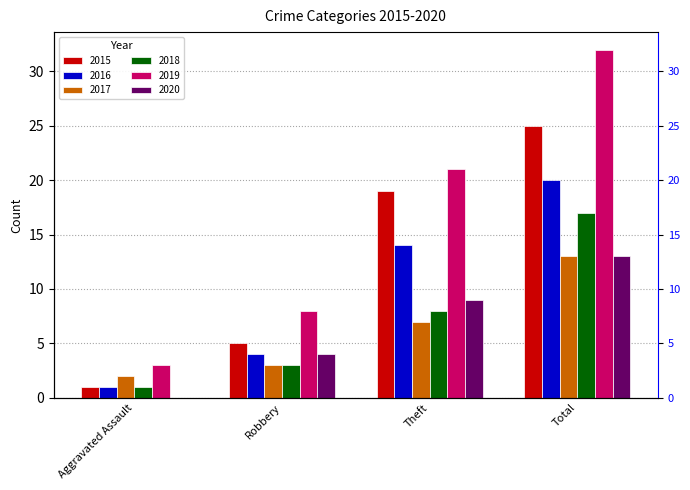

What is the difference between the highest and lowest values at Aggravated Assault?

3